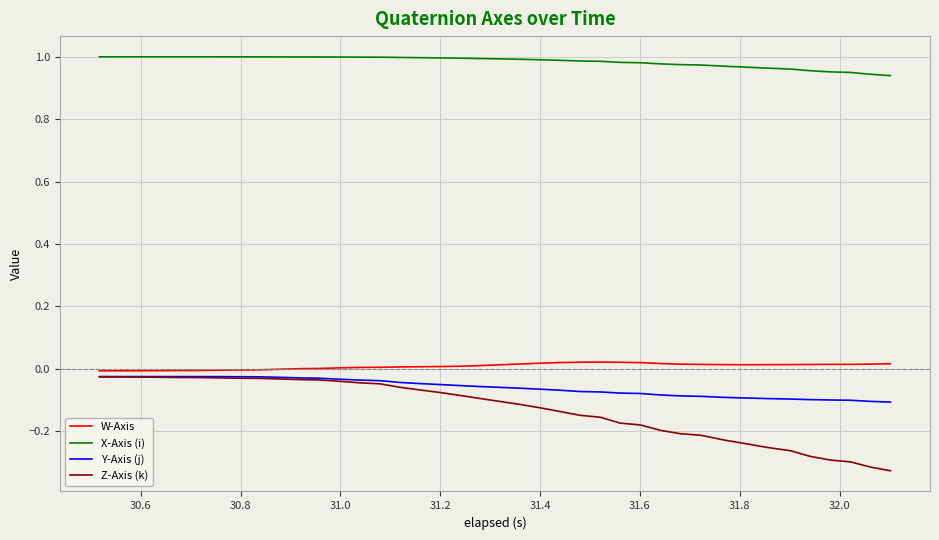

True or false: X-Axis (i) and Y-Axis (j) cross at least once.

False